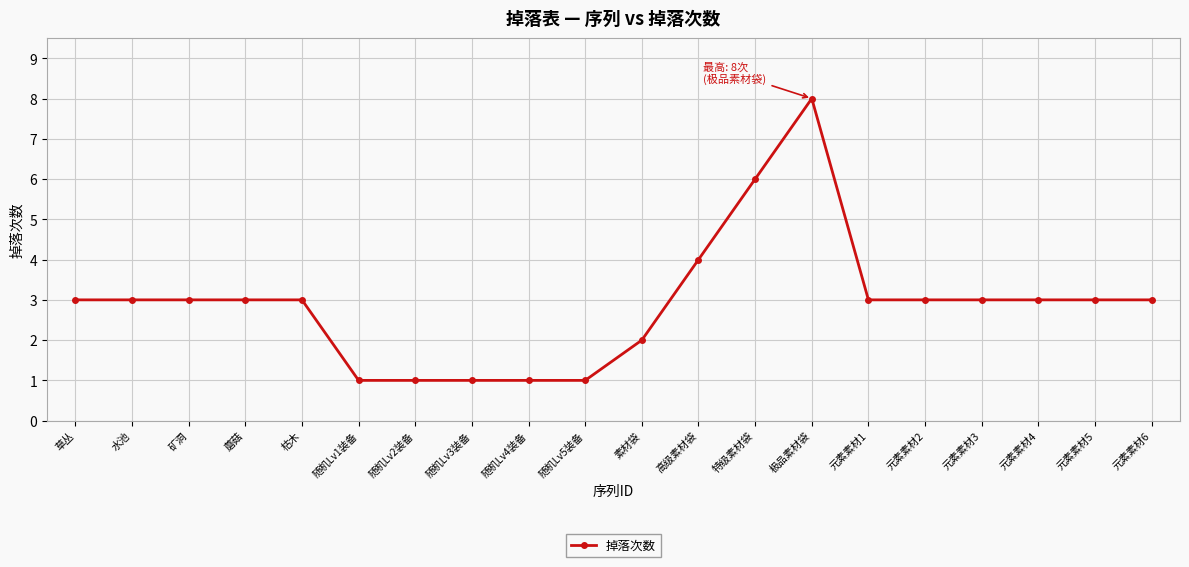

What is the value of the 15th point from the left?

3